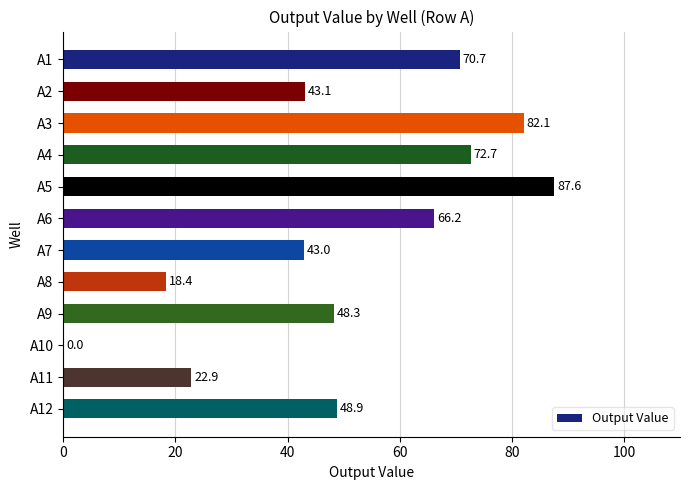

At which category does the chart reach its peak across all series?

A5